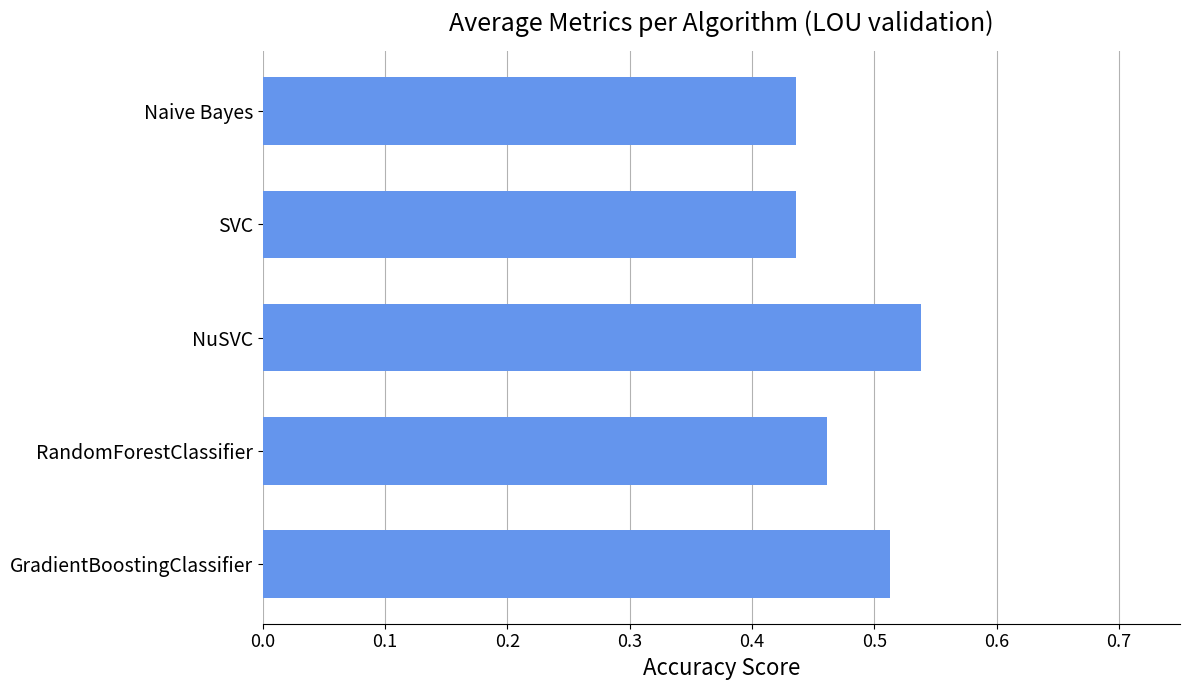

Which has a higher value, SVC or GradientBoostingClassifier?

GradientBoostingClassifier